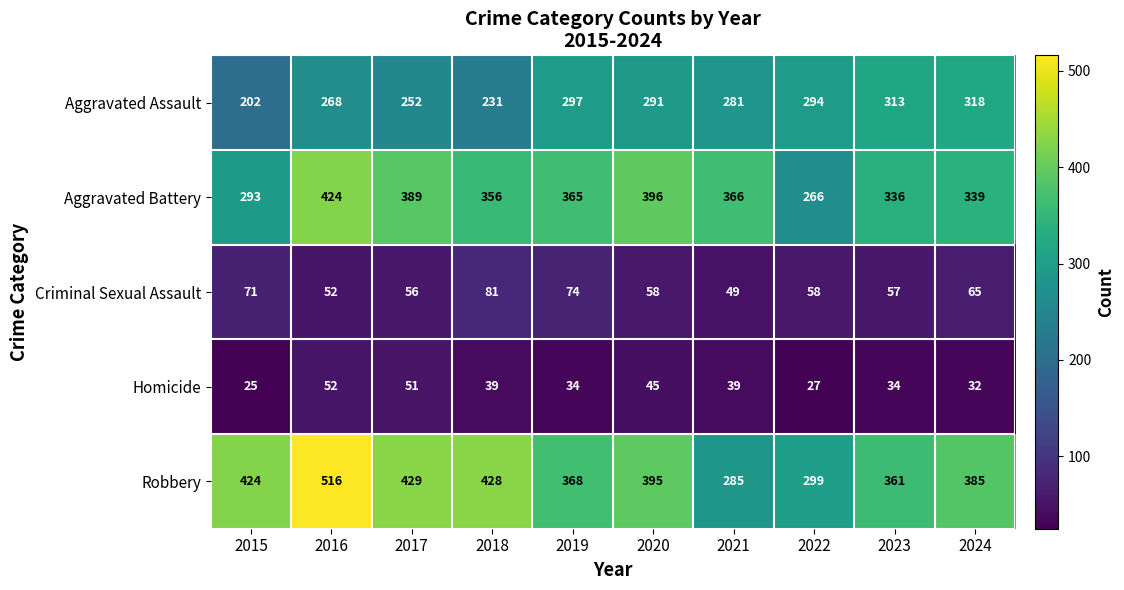

Which category has the lowest value across all series?

2015